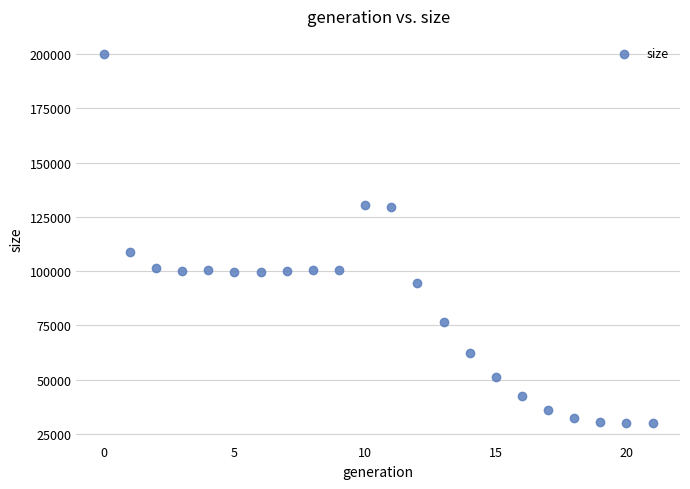

What Y value in the scatter plot is closest to 114934?

108909